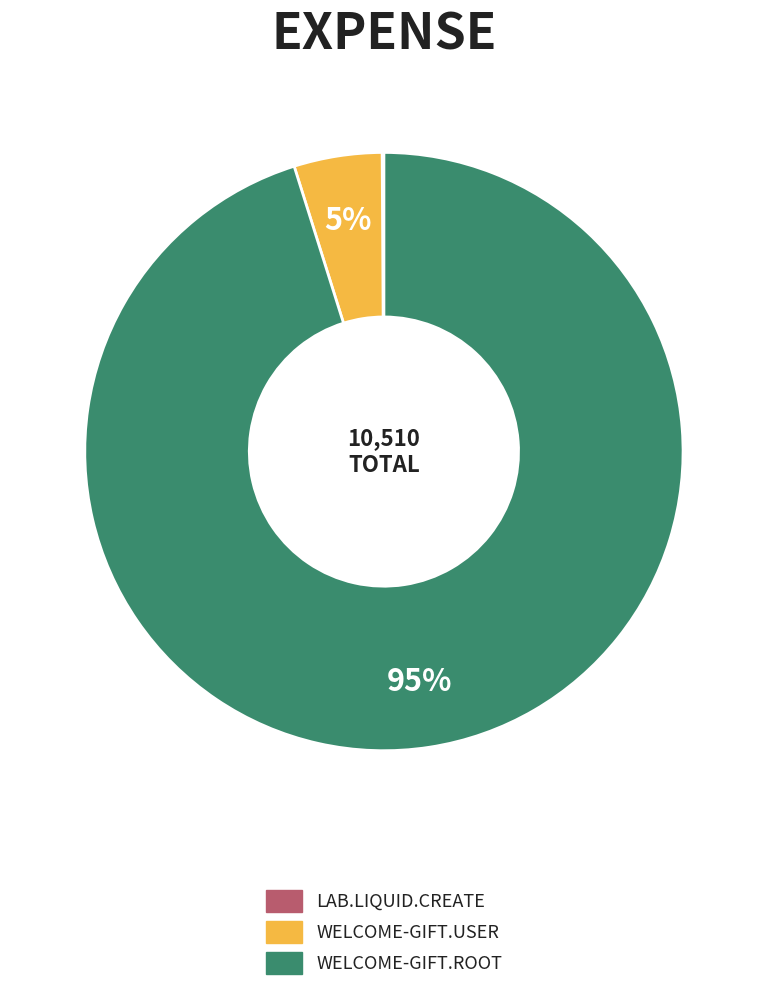

Is there a majority slice in this chart?

Yes